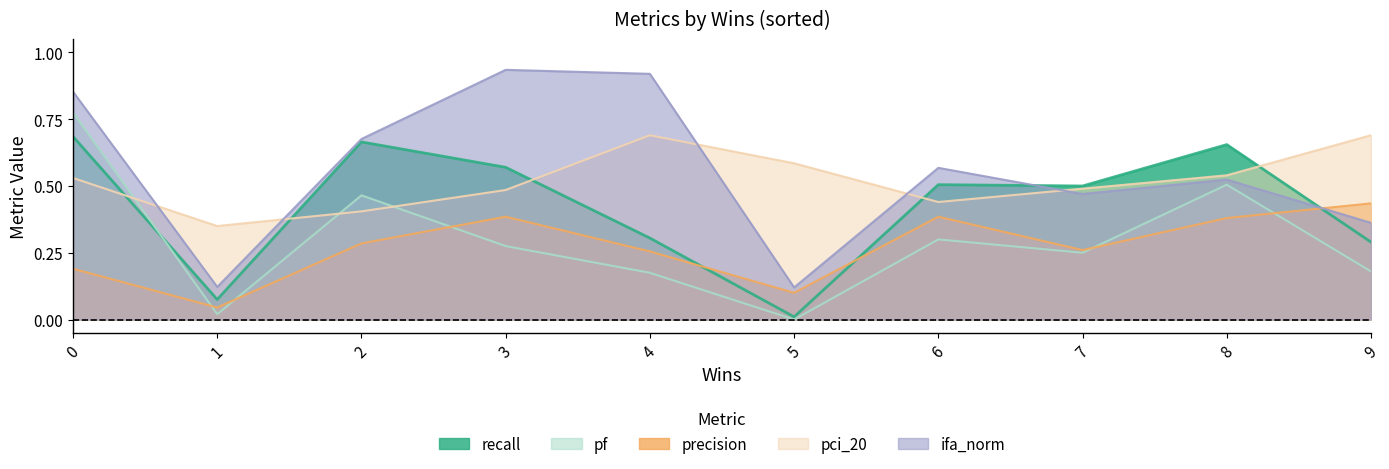

Which has a higher value, 5 or 1?

1